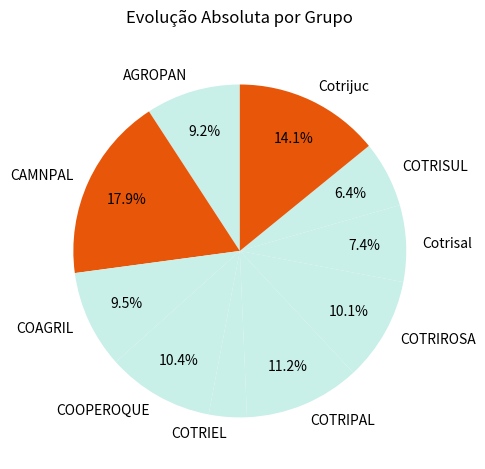

Between Cotrisal and COOPEROQUE, which is larger?

COOPEROQUE